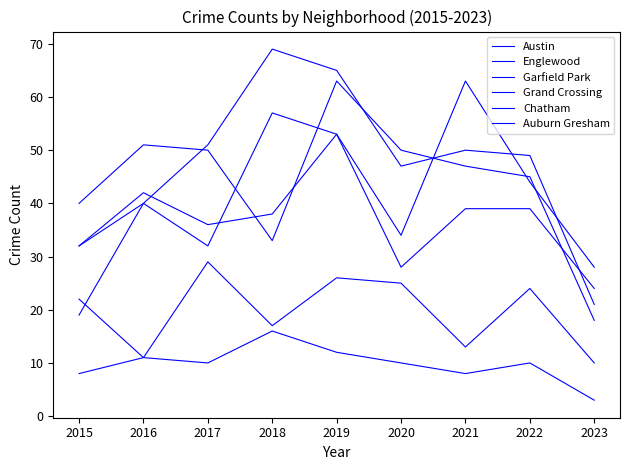

Between 2020 and 2018, which is larger?

2018